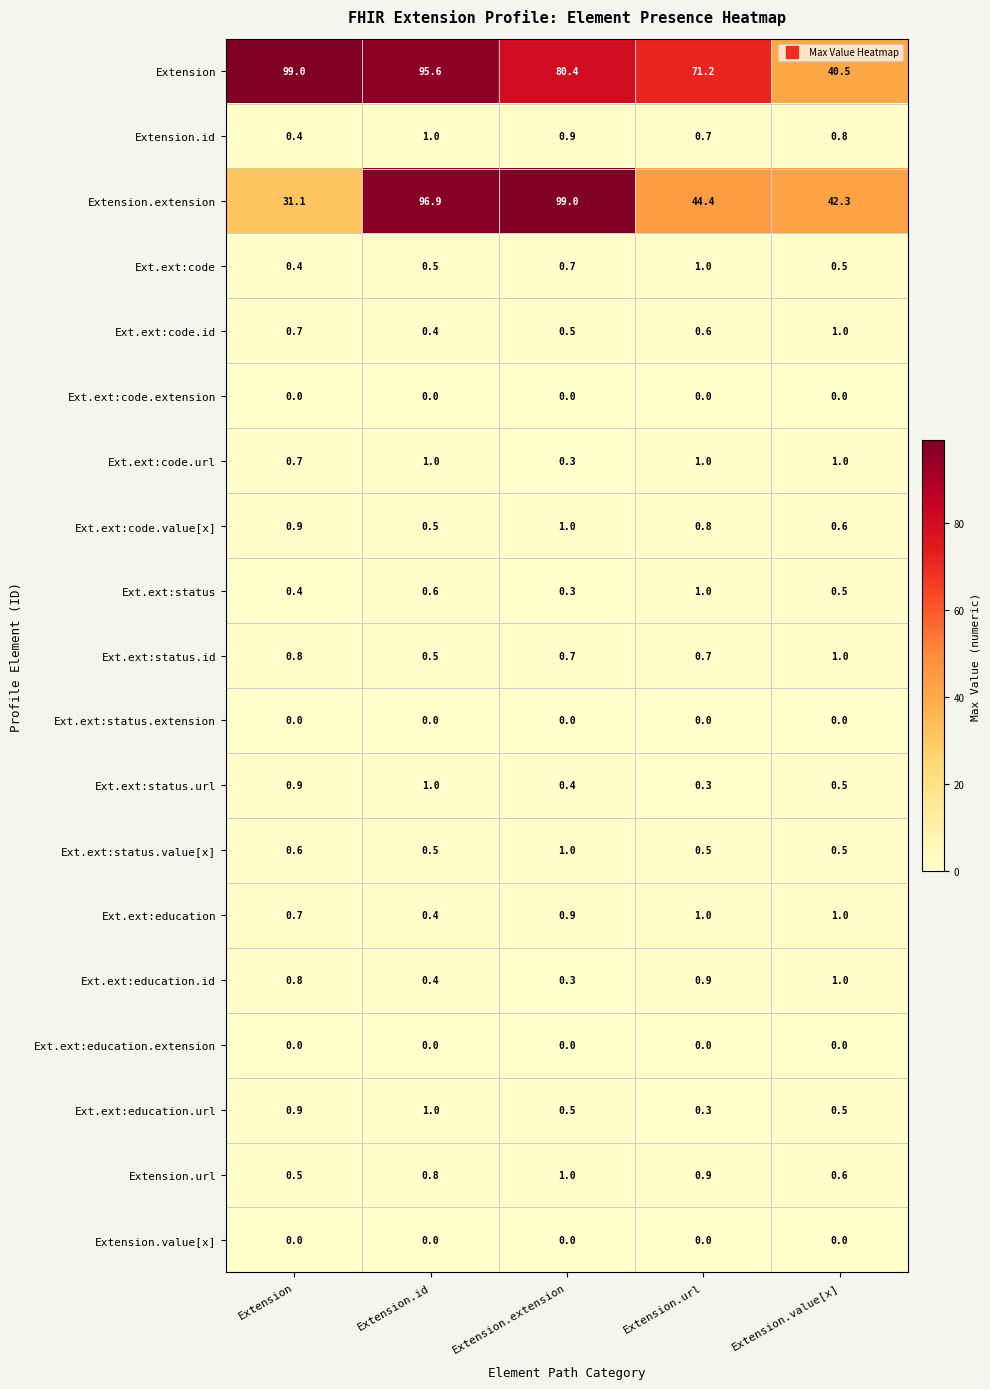

What is the spread (max minus min) of values at Extension.value[x]?

42.3